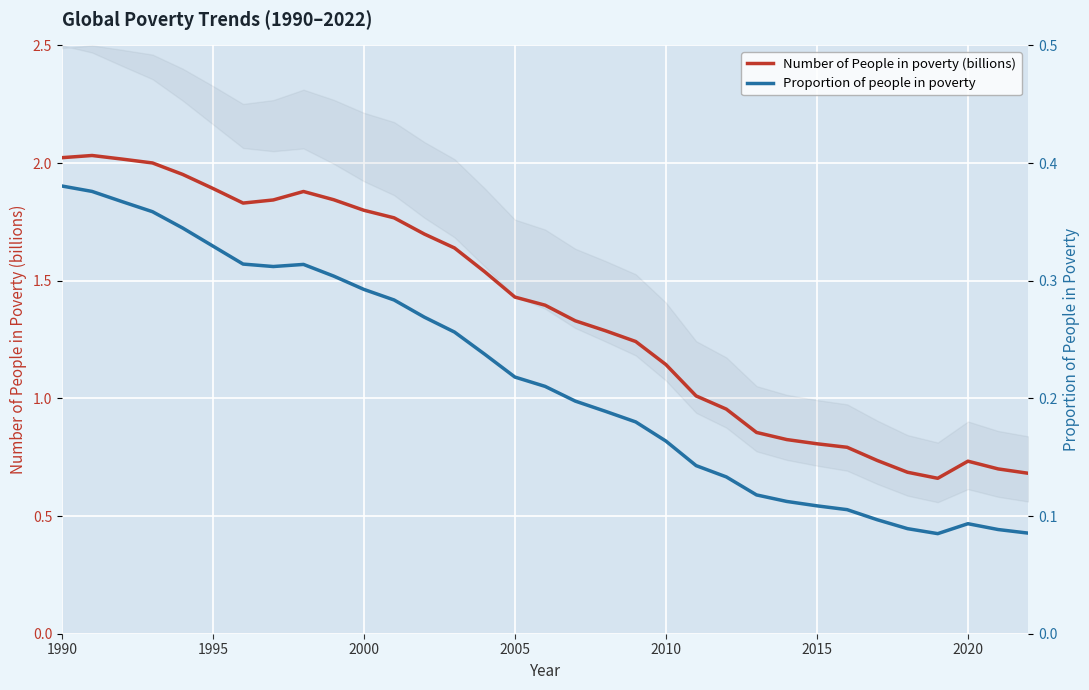

True or false: Proportion of people in poverty and Number of People in poverty (billions) intersect in this chart.

False